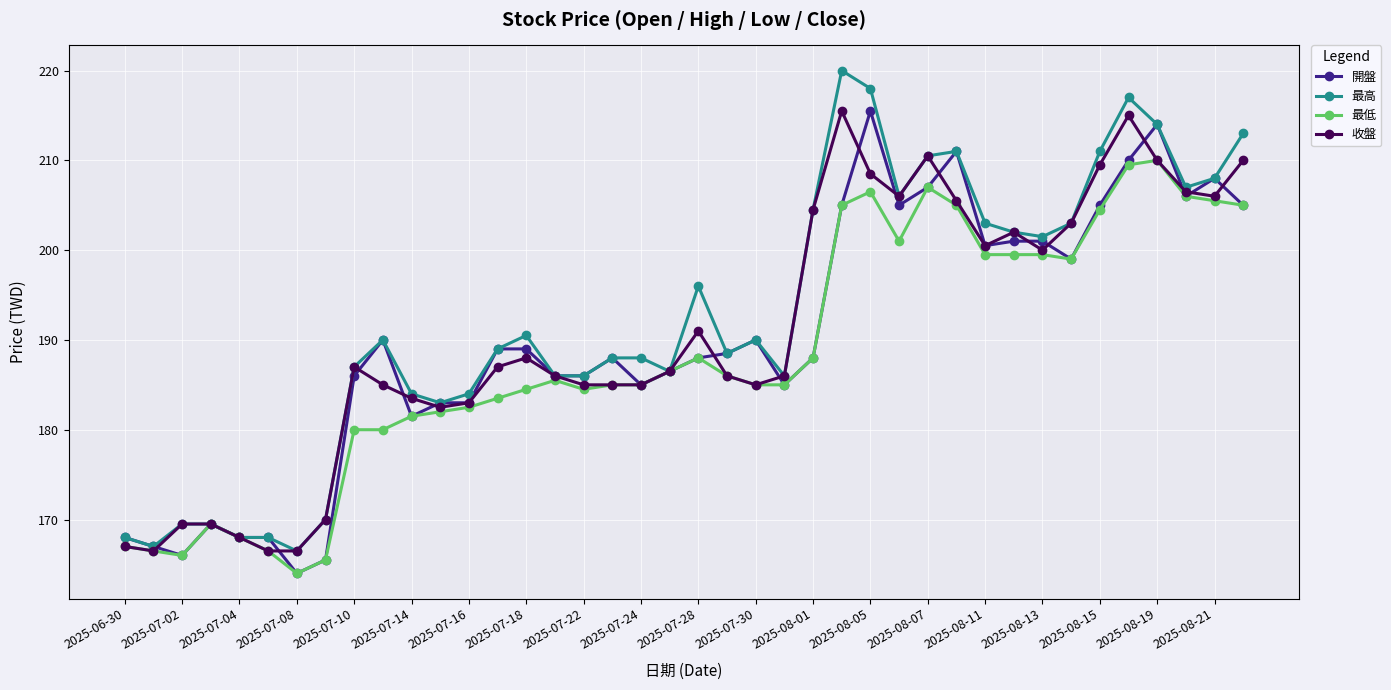

What is the lowest value of the 最高 series?

166.5